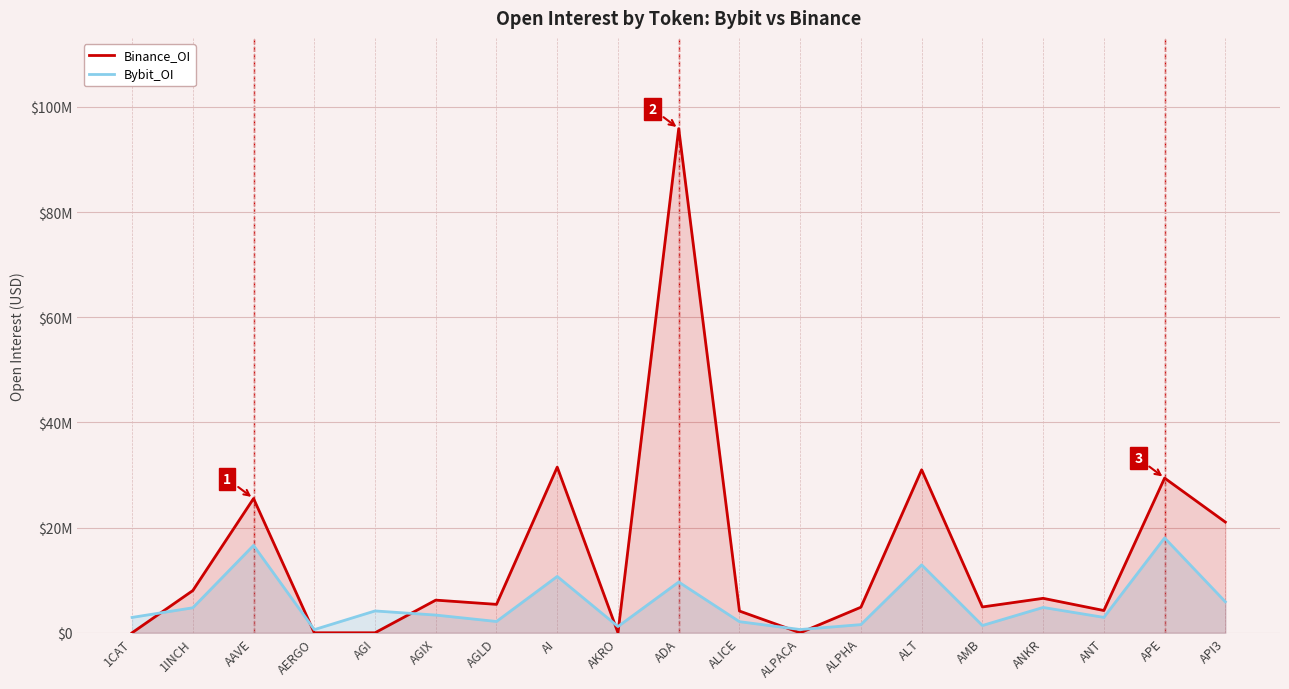

What is the maximum value for Binance_OI?

95864271